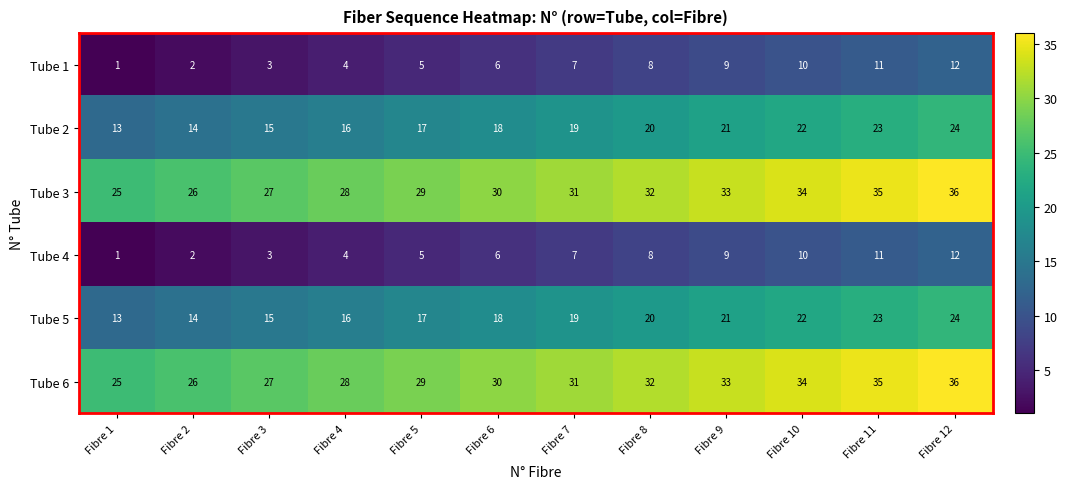

How many series are shown in this chart?

6